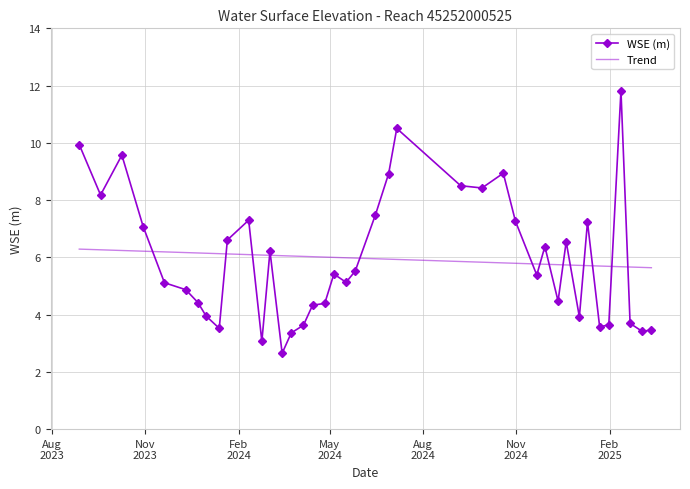

List the labels in order of value, smallest first.

2024-03-15, 2024-02-24, 2024-03-24, 2025-03-05, 2025-03-14, 2024-01-13, 2025-01-22, 2024-04-05, 2025-01-31, 2025-02-21, 2025-01-02, 2023-12-31, 2024-04-14, 2024-04-26, 2023-12-23, 2024-12-12, 2023-12-11, 2023-11-20, 2024-05-17, 2024-11-21, 2024-05-05, 2024-05-26, 2024-03-03, 2024-11-29, 2024-12-20, 2024-01-21, 2023-10-30, 2025-01-10, 2024-10-31, 2024-02-11, 2024-06-15, 2023-09-18, 2024-09-28, 2024-09-07, 2024-06-28, 2024-10-19, 2023-10-09, 2023-08-28, 2024-07-06, 2025-02-12